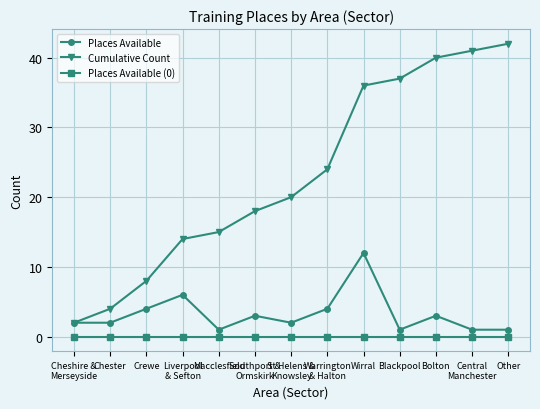

Reading left to right, list all the values displayed in this chart.

Places Available: 2	2	4	6	1	3	2	4	12	1	3	1	1
Cumulative Count: 2	4	8	14	15	18	20	24	36	37	40	41	42
Places Available (0): 0	0	0	0	0	0	0	0	0	0	0	0	0